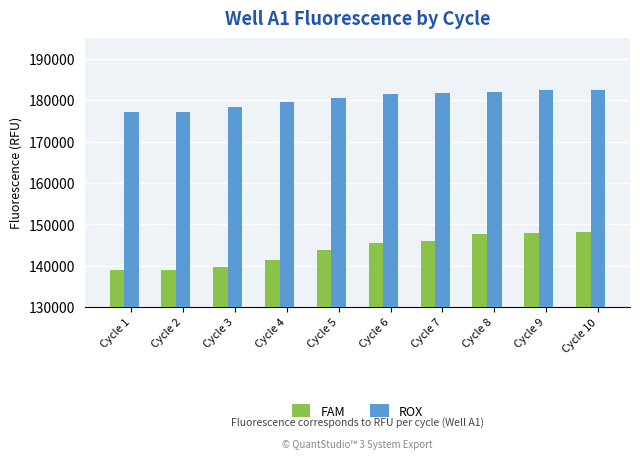

What is the difference between the ROX values at Cycle 5 and Cycle 1?

3567.6